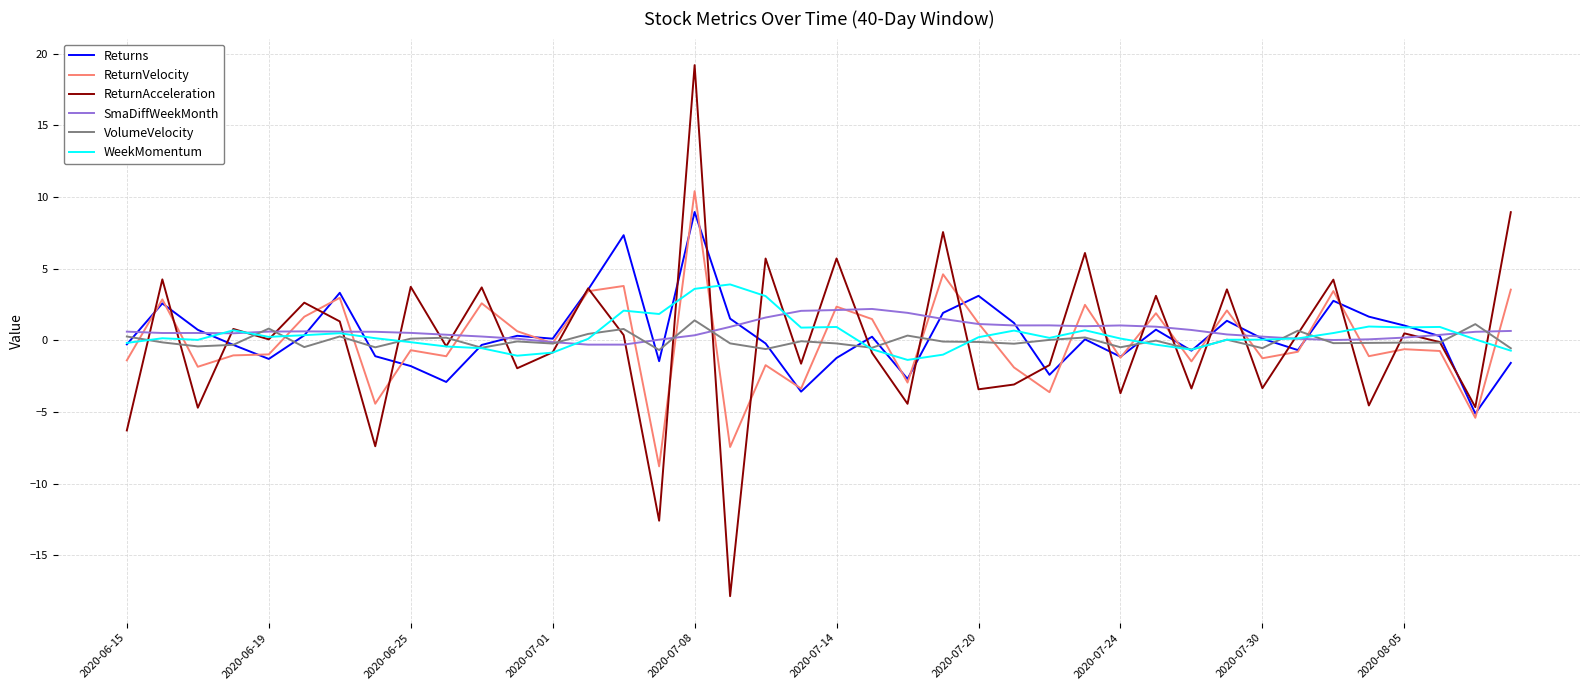

What is the greatest value displayed?

19.2